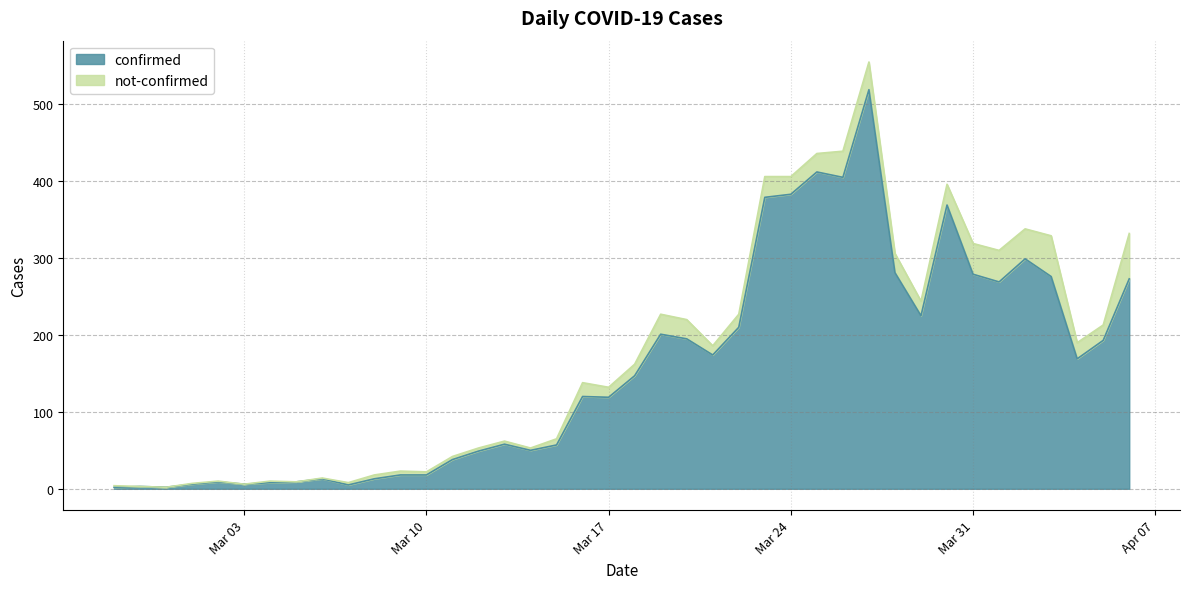

What is the highest value of the confirmed series?

519